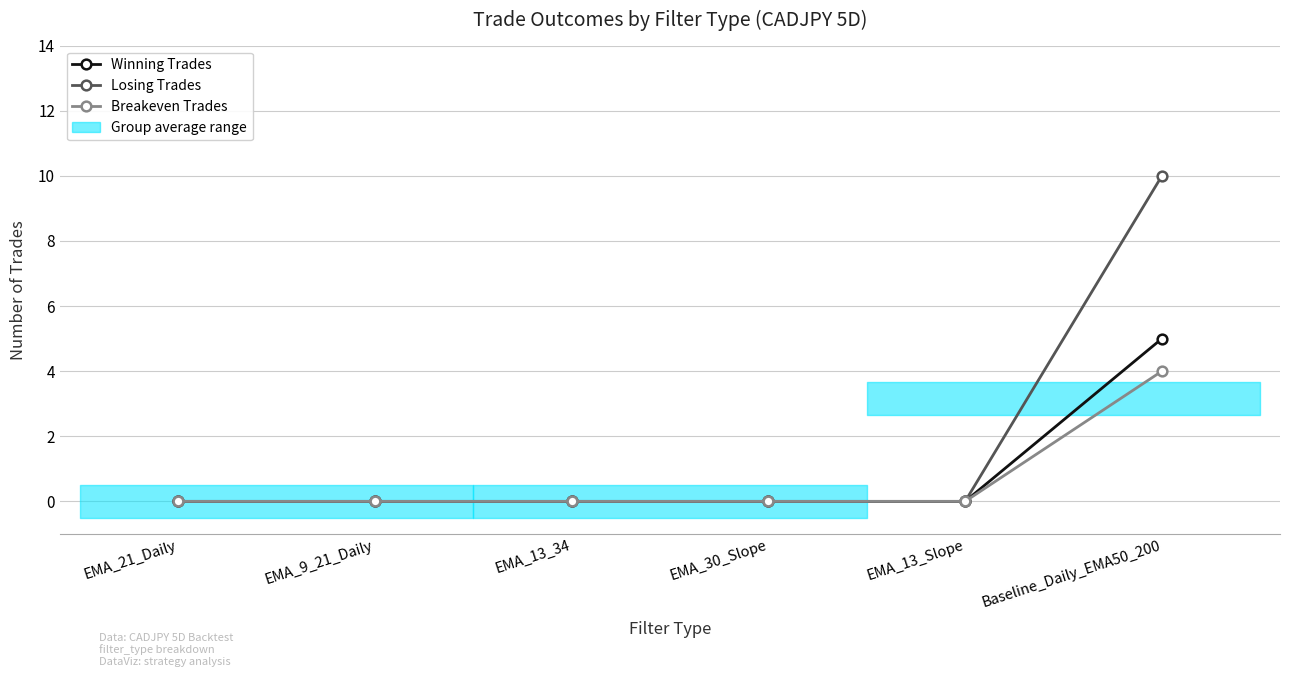

True or false: Winning Trades and Breakeven Trades intersect in this chart.

False